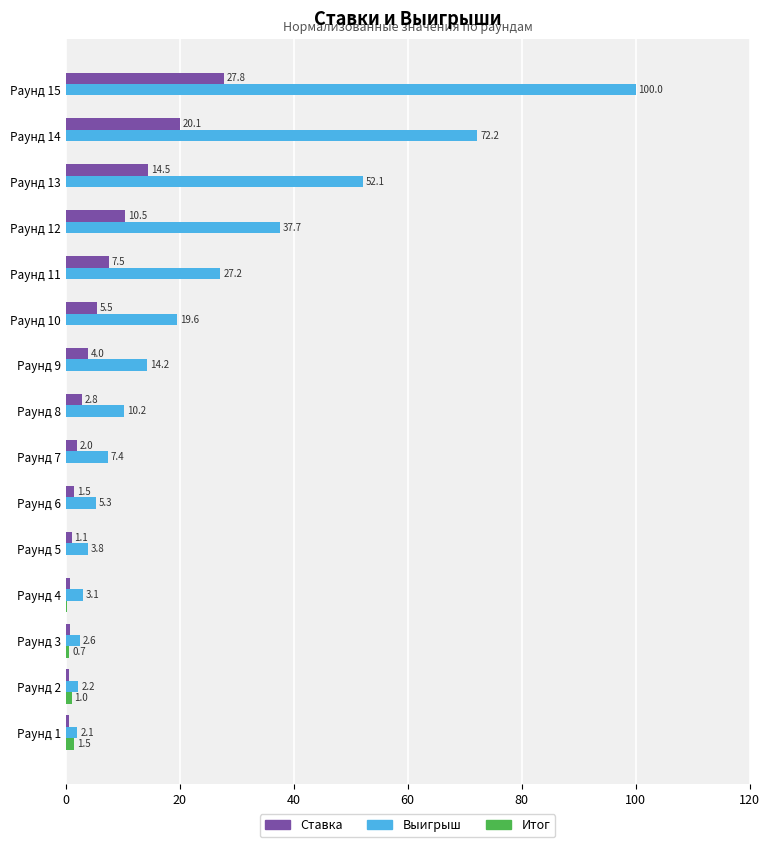

At which label is Выигрыш closest to 51?

Раунд 13